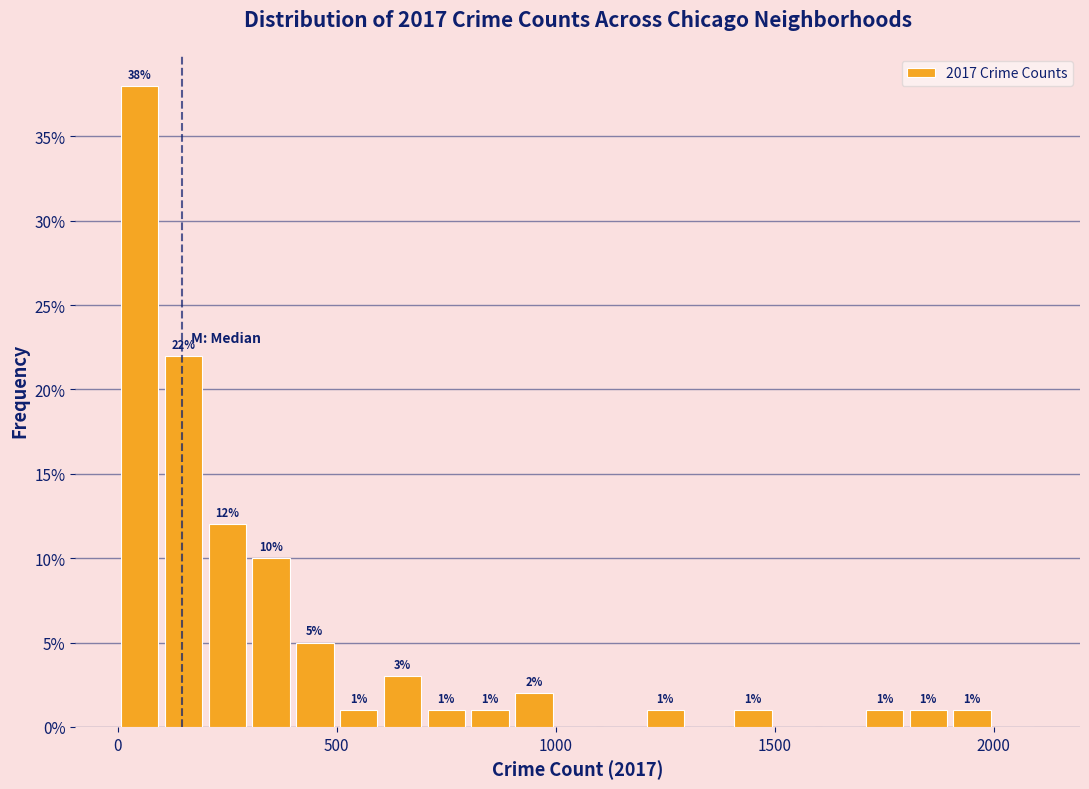

Read against the x-axis, roughly where is the centre of the tallest bar?

50